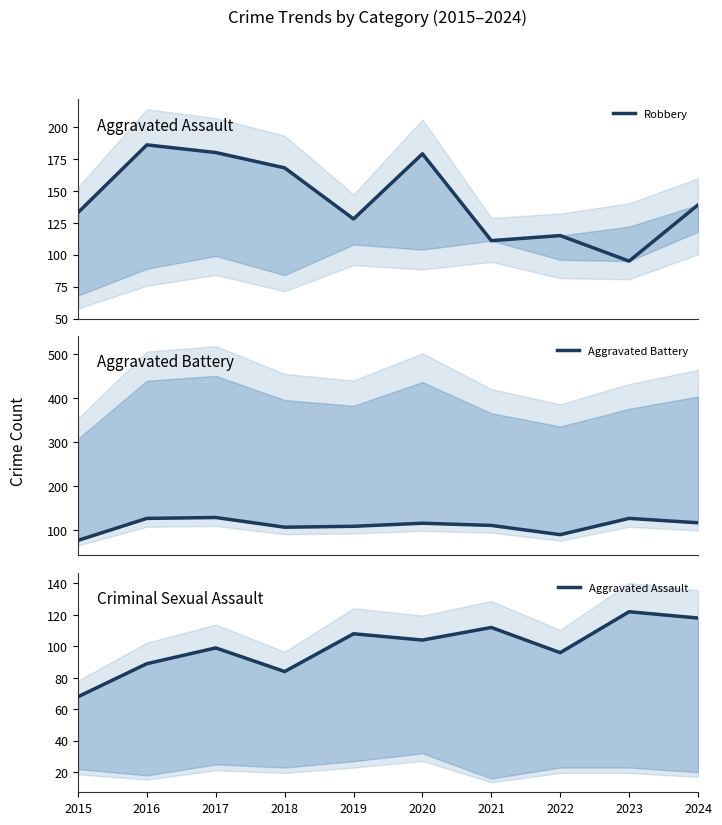

What is the difference between the second highest and minimum values in the Aggravated Assault series?

50